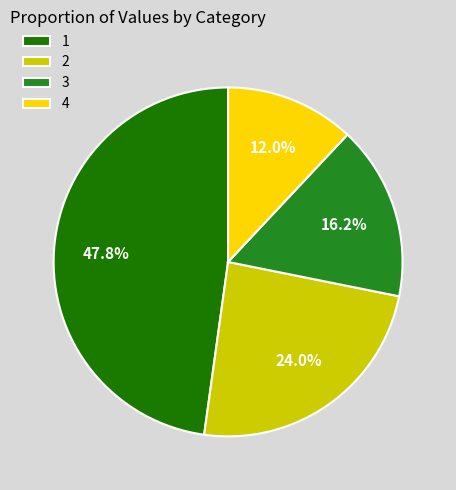

Is there any slice that represents more than half of the pie?

No